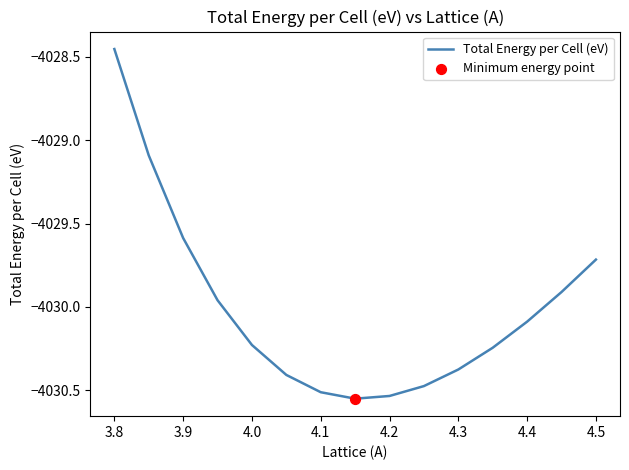

What is the difference between the maximum and minimum values?

2.1